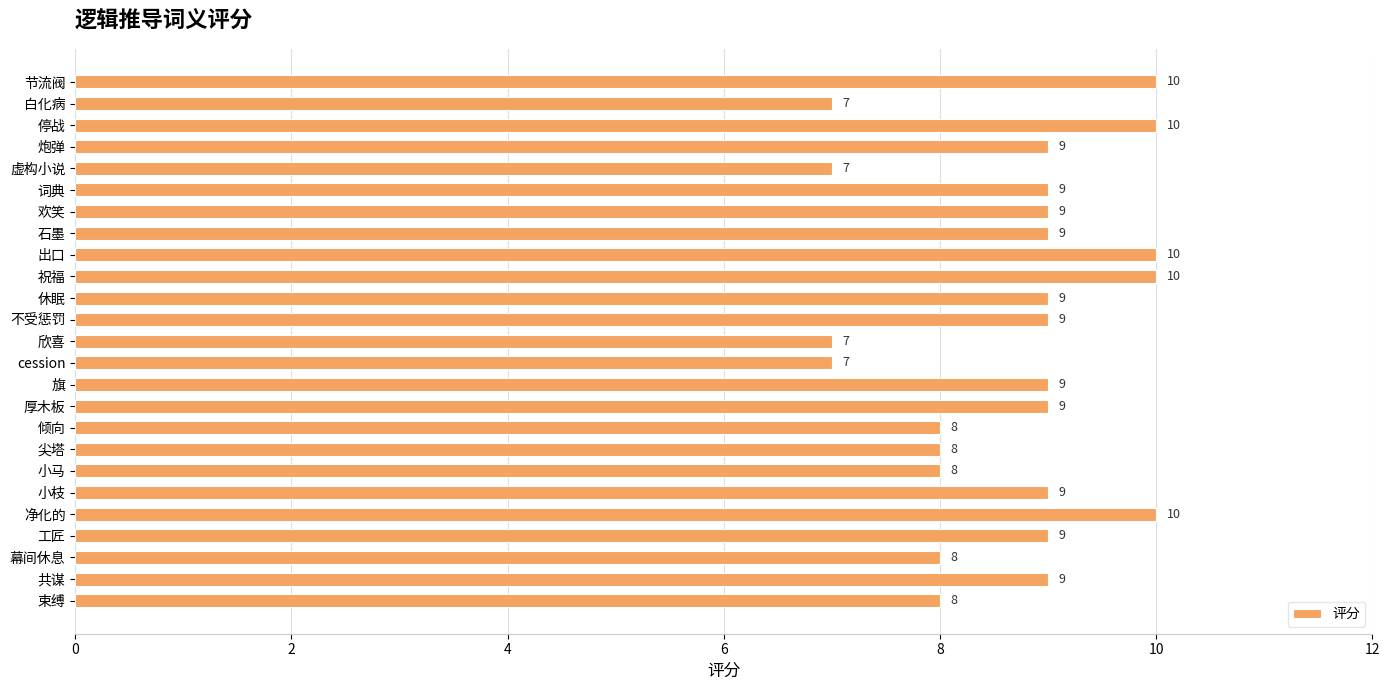

Is it true that the value at 束缚 is 8?

True